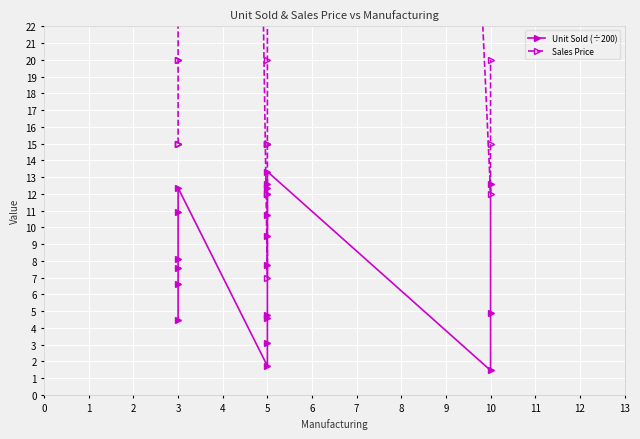

True or false: Sales Price and Unit Sold (÷200) intersect in this chart.

False